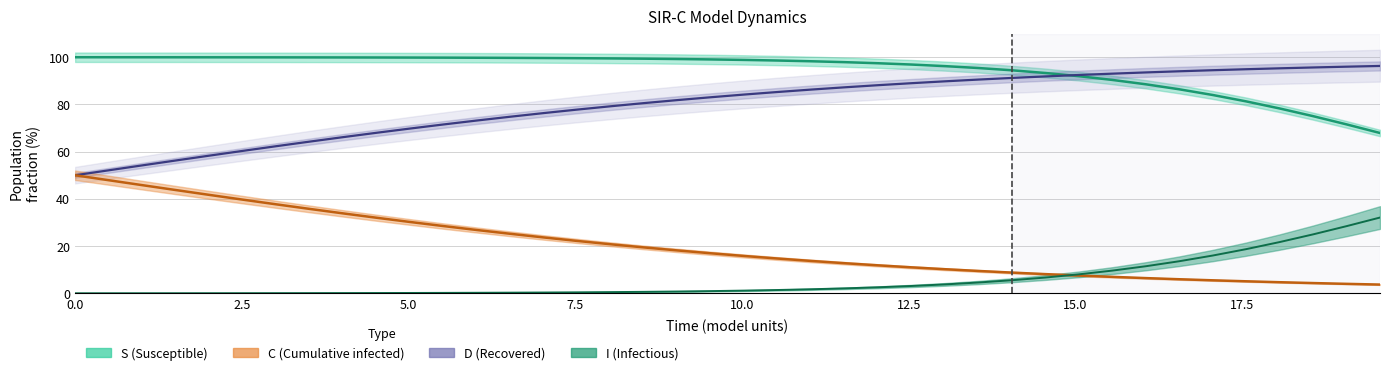

The value of I at C is 0.0. True or false?

True